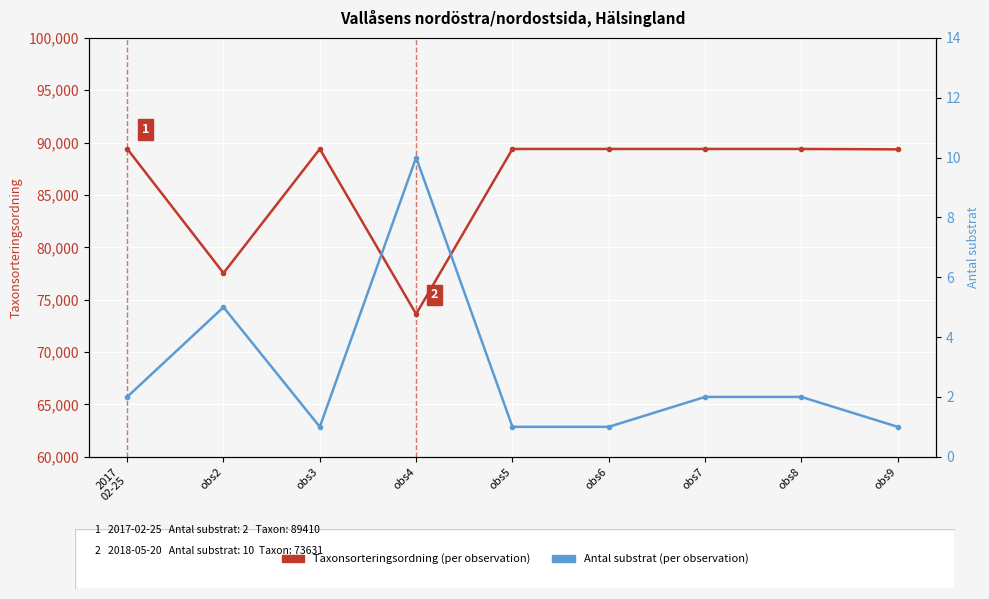

What is the total value across all series at obs5?

89393